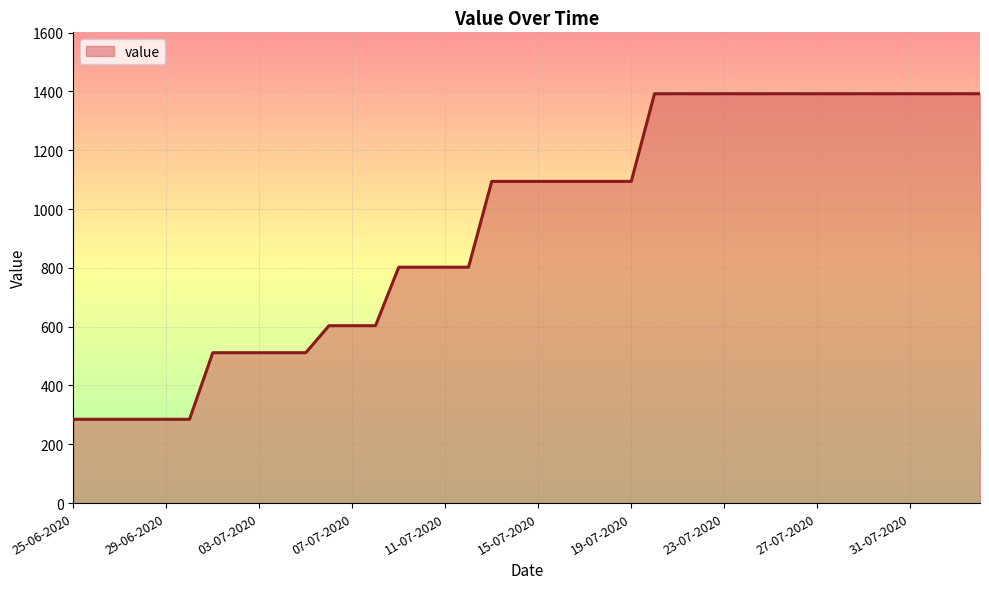

What is the difference between the maximum and minimum values?

1107.2